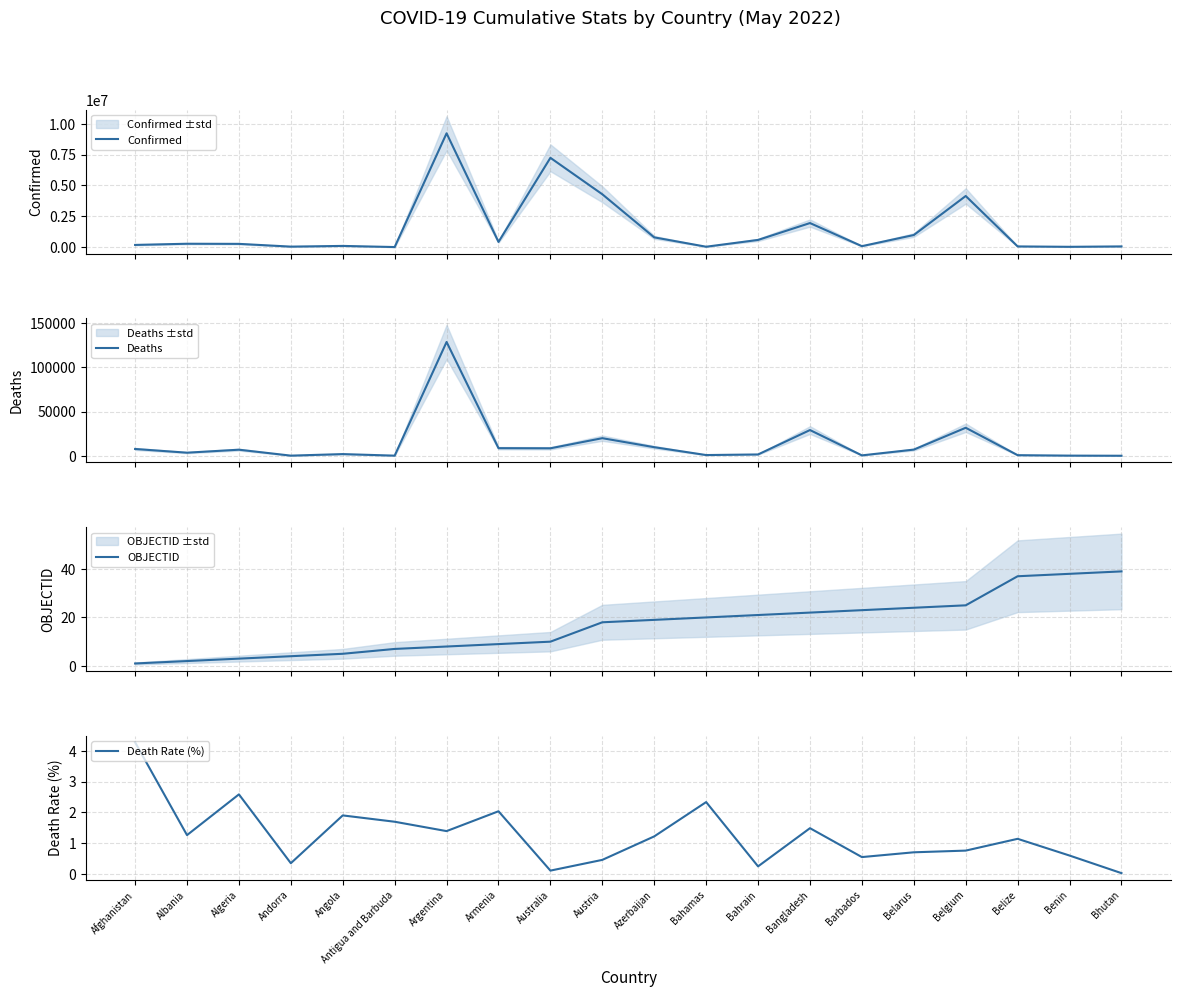

What is the label of the 7th point from the right?

Bangladesh